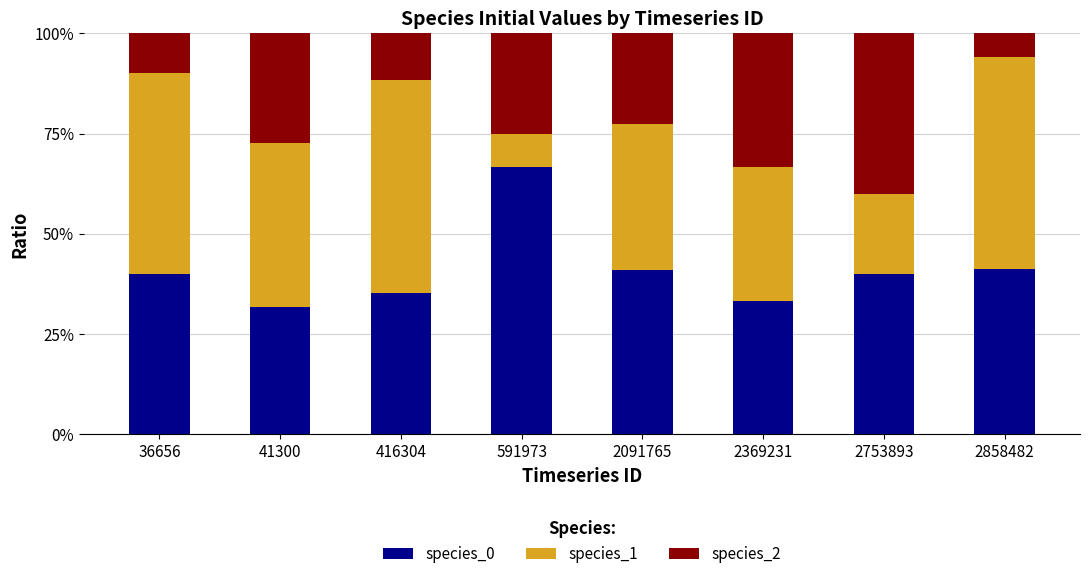

What is the lowest value of the species_0 series?

31.8